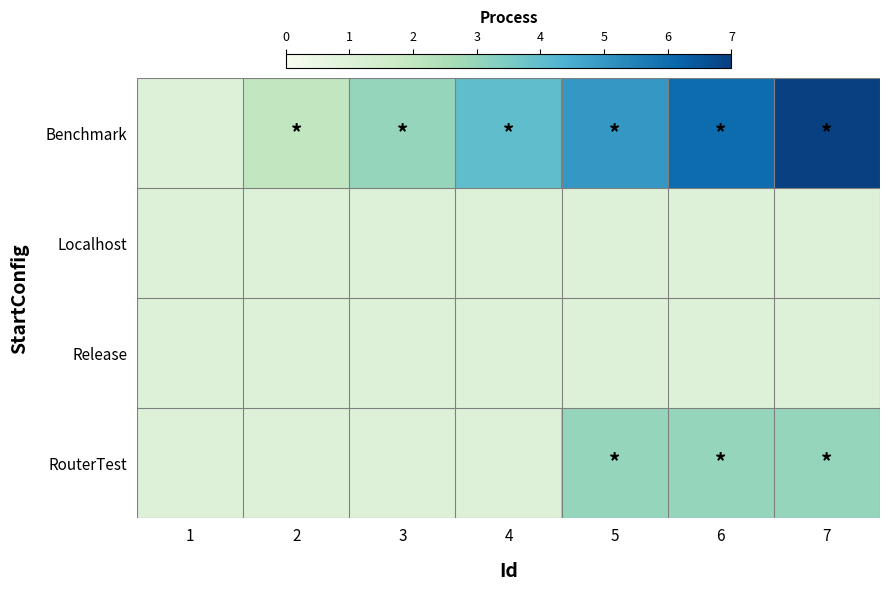

What is the total value across all series at 1?

4